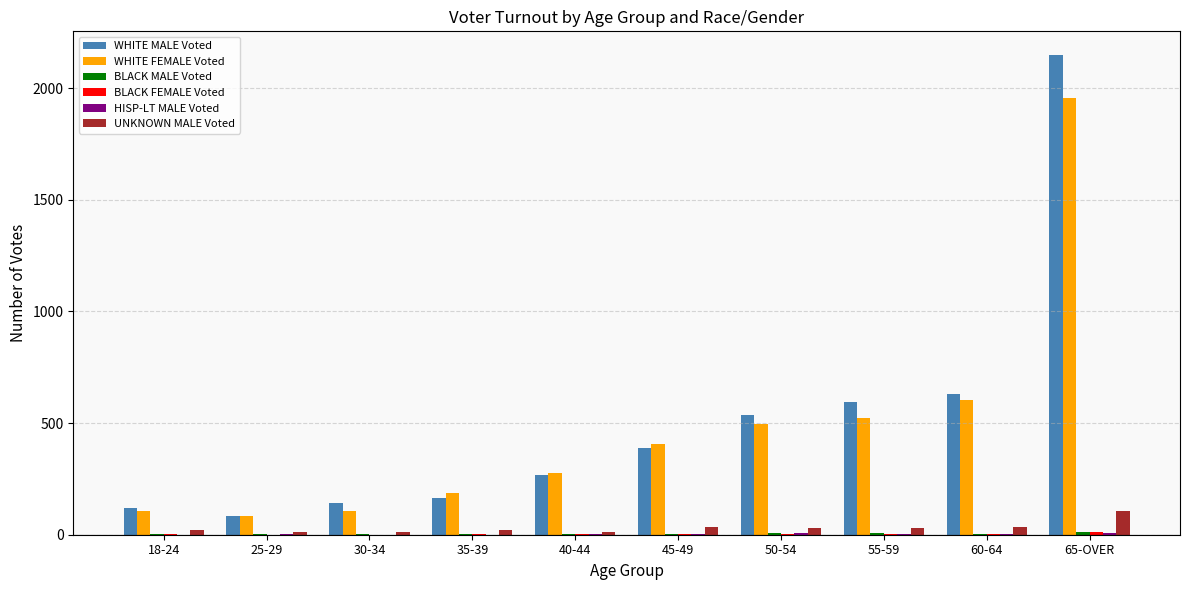

Where is WHITE FEMALE Voted nearest to the value 1021?

60-64